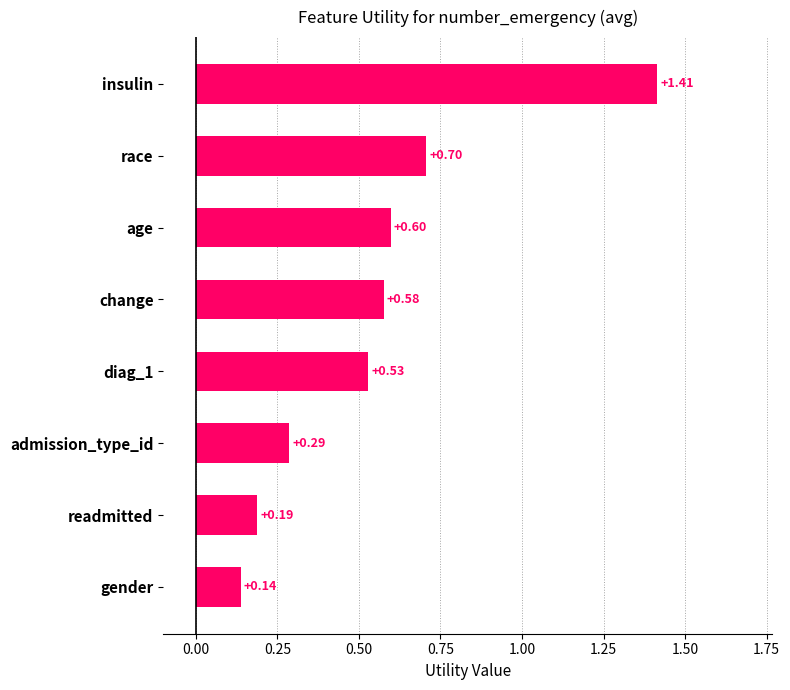

At which category does the chart reach its minimum across all series?

gender